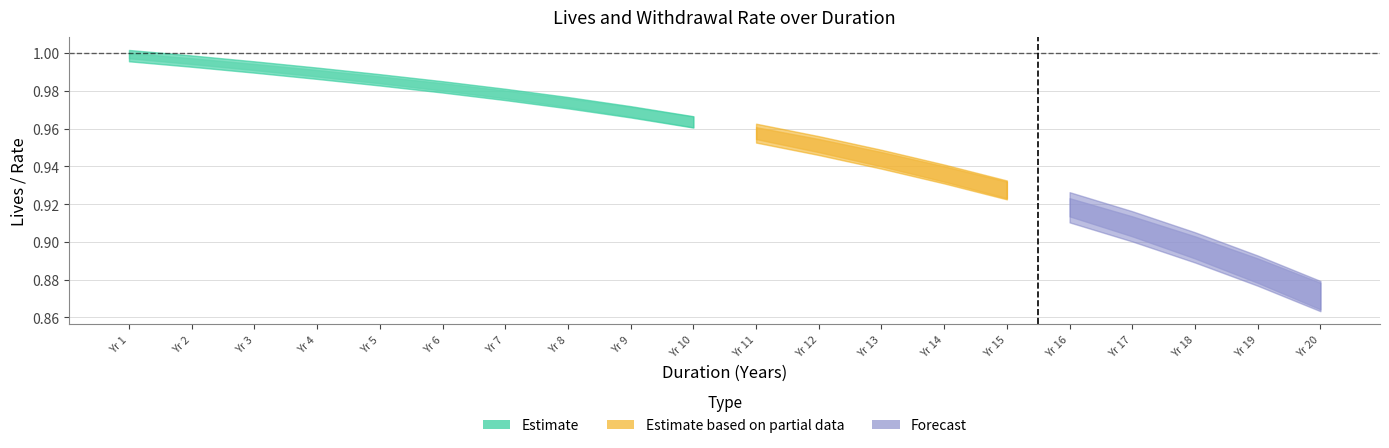

Reading left to right, list all the values displayed in this chart.

LIVES_BD: 1=1.0	2=1.0	3=1.0	4=1.0	5=1.0	6=1.0	7=1.0	8=1.0	9=1.0	10=1.0	11=1.0	12=1.0	13=0.9	14=0.9	15=0.9	16=0.9	17=0.9	18=0.9	19=0.9	20=0.9
LIVES_MD: 1=1.0	2=1.0	3=1.0	4=1.0	5=1.0	6=1.0	7=1.0	8=1.0	9=1.0	10=1.0	11=1.0	12=1.0	13=0.9	14=0.9	15=0.9	16=0.9	17=0.9	18=0.9	19=0.9	20=0.9
LIVES_ED: 1=1.0	2=1.0	3=1.0	4=1.0	5=1.0	6=1.0	7=1.0	8=1.0	9=1.0	10=1.0	11=1.0	12=0.9	13=0.9	14=0.9	15=0.9	16=0.9	17=0.9	18=0.9	19=0.9	20=0.9
FINAL_WITHDRAW_RATE: 1=0.0	2=0.0	3=0.0	4=0.0	5=0.0	6=0.0	7=0.0	8=0.0	9=0.0	10=0.0	11=0.0	12=0.0	13=0.0	14=0.0	15=0.0	16=0.0	17=0.0	18=0.0	19=0.0	20=0.0